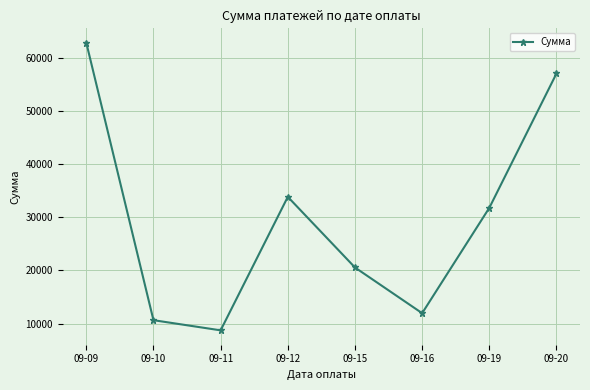

What is the change in value from 09-10 to 09-12?

+23198.2